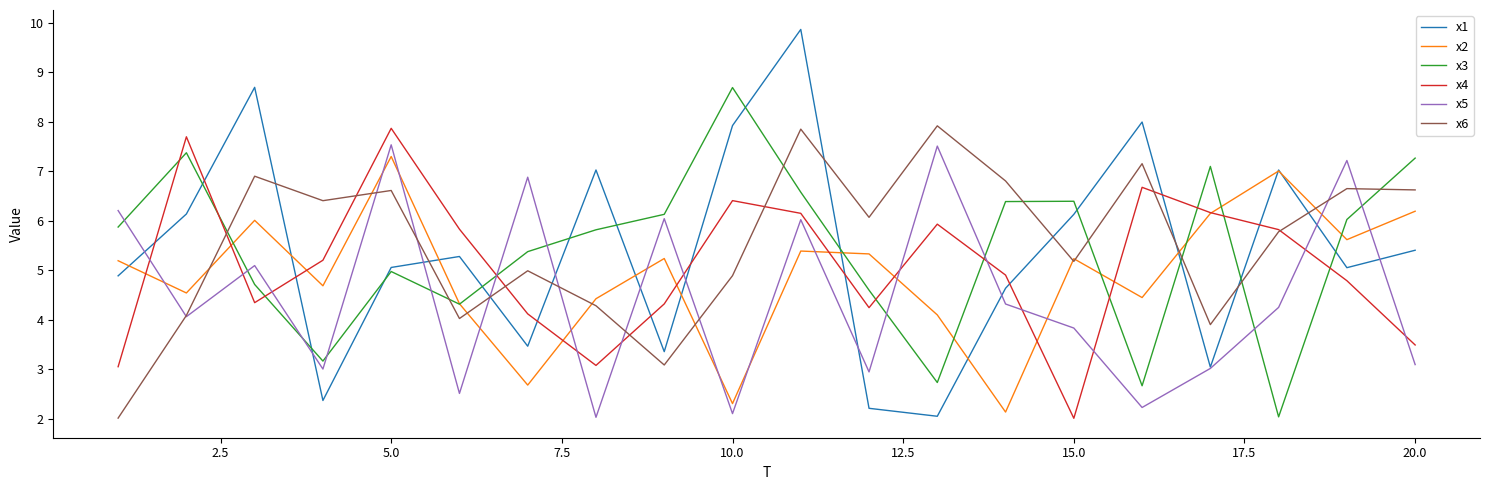

What is the lowest value of the x1 series?

2.1